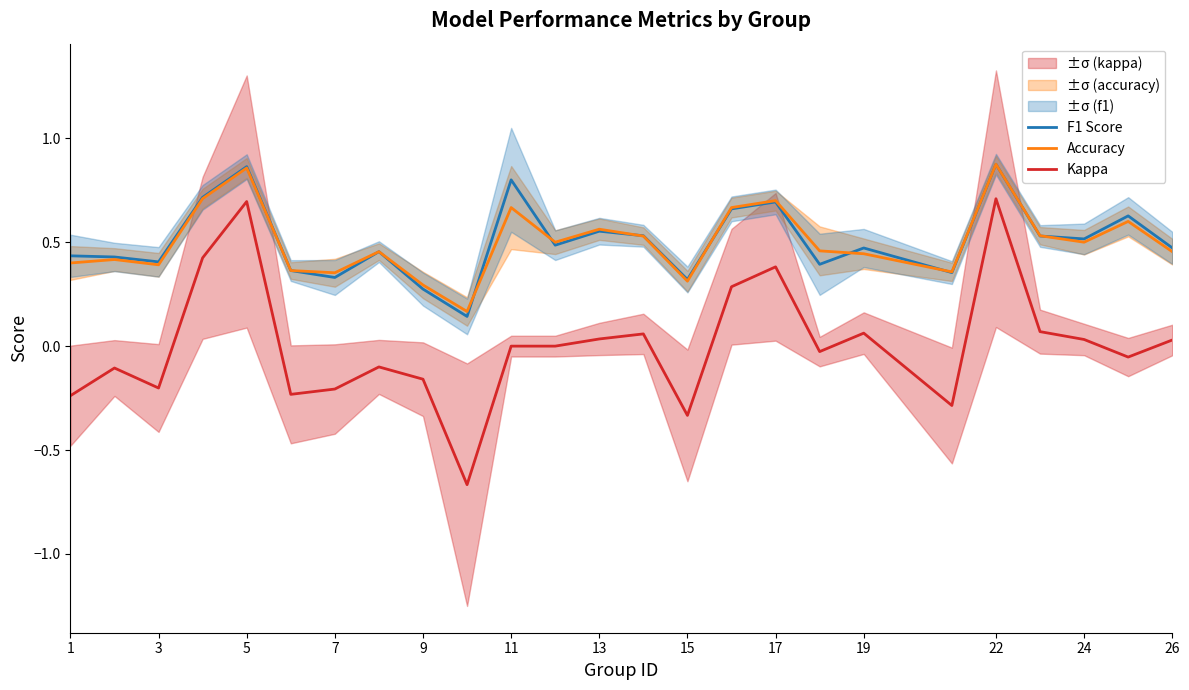

True or false: Accuracy and Kappa cross at least once.

False